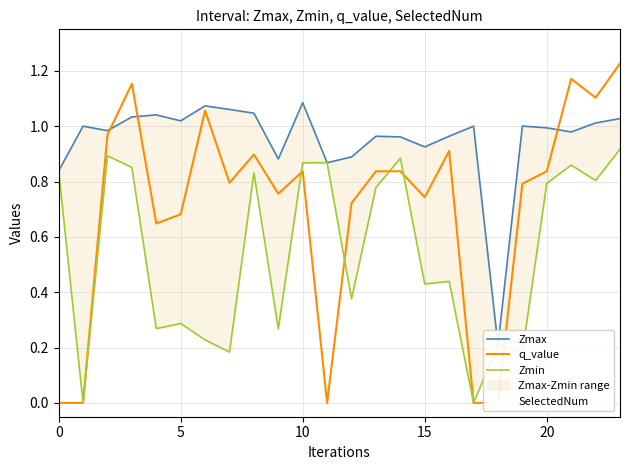

What is the difference between the Zmin values at 18 and 14?

0.7